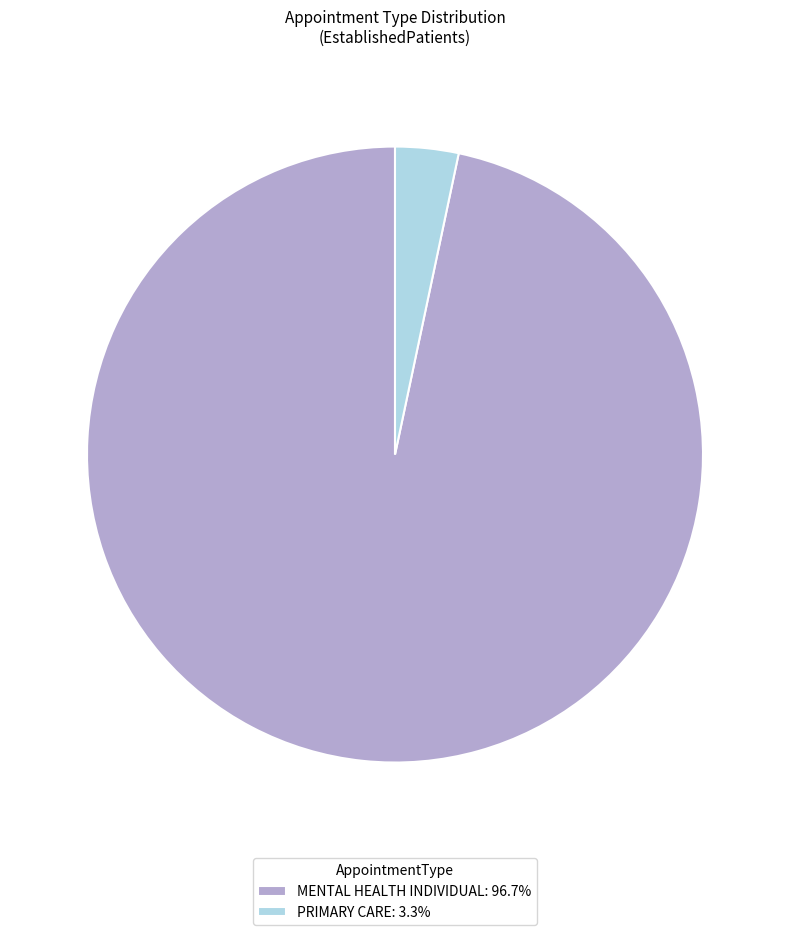

Does MENTAL HEALTH INDIVIDUAL account for over 50% of the chart?

Yes